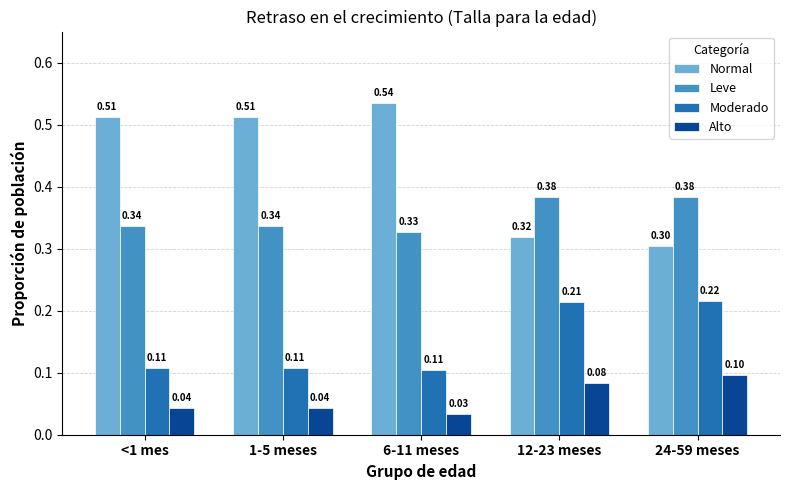

What is the average value of the Alto series?

0.1